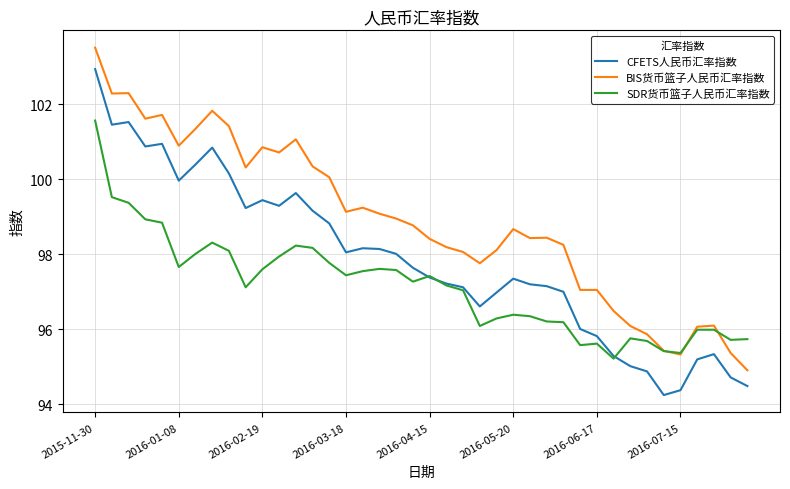

Rank the series by their maximum value, from highest to lowest.

BIS货币篮子人民币汇率指数, CFETS人民币汇率指数, SDR货币篮子人民币汇率指数